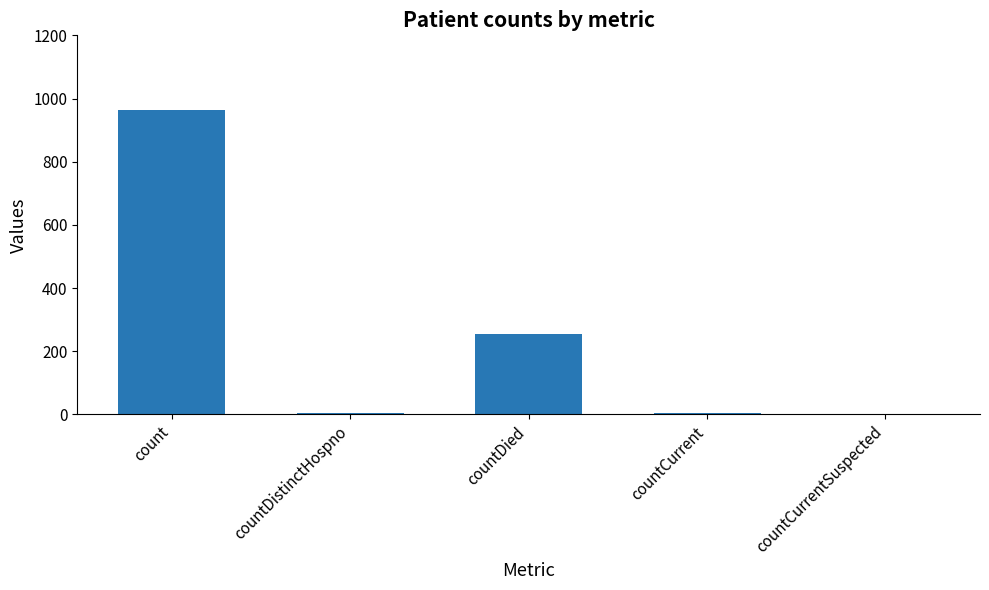

What is the ratio of the value at countDied to the value at countDistinctHospno?

42.7